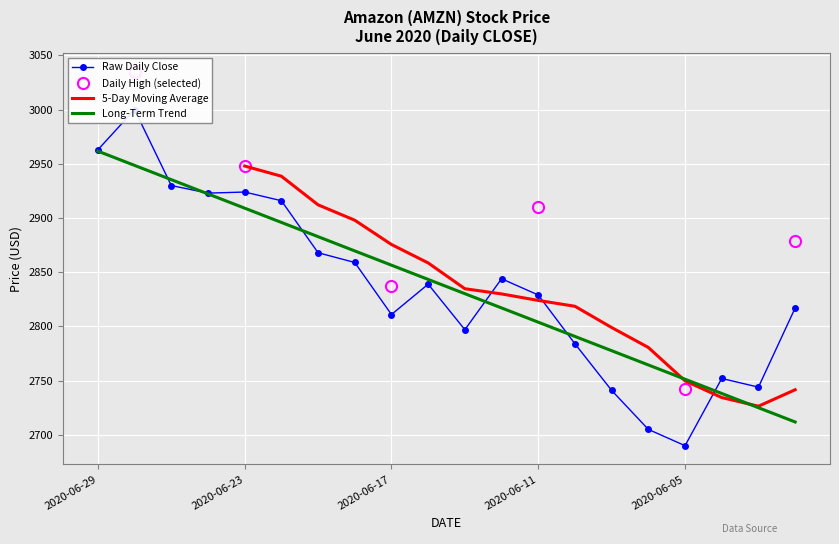

What is the highest value of the 5-Day Moving Average series?

2948.0